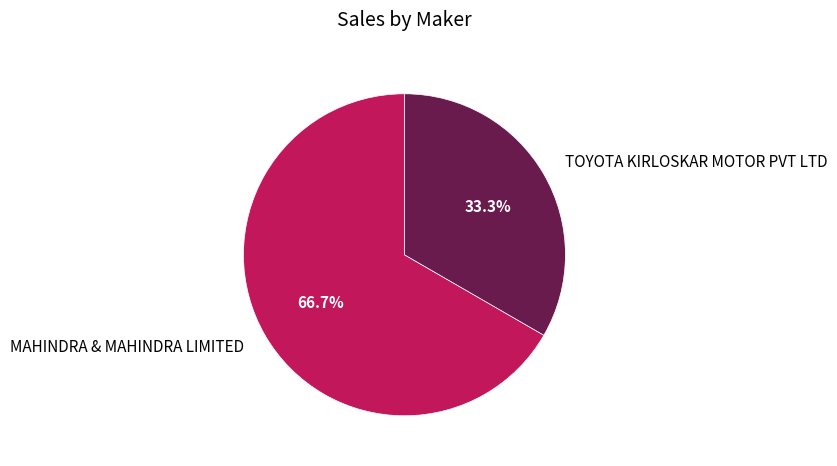

Between TOYOTA KIRLOSKAR MOTOR PVT LTD and MAHINDRA & MAHINDRA LIMITED, which is larger?

MAHINDRA & MAHINDRA LIMITED